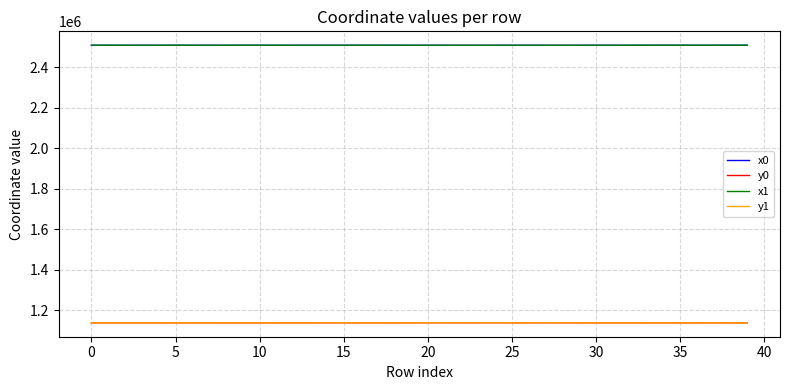

What are all the series names shown in the legend?

x0, y0, x1, y1